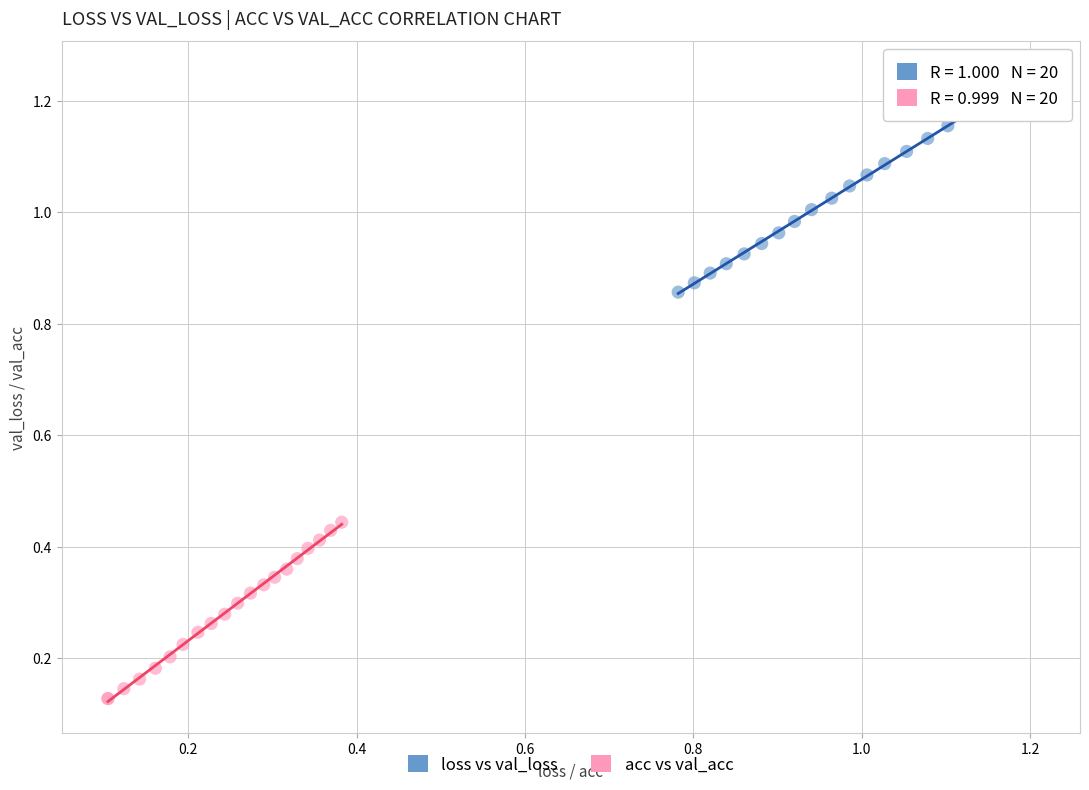

Which series has the largest Y range (max minus min)?

loss vs val_loss